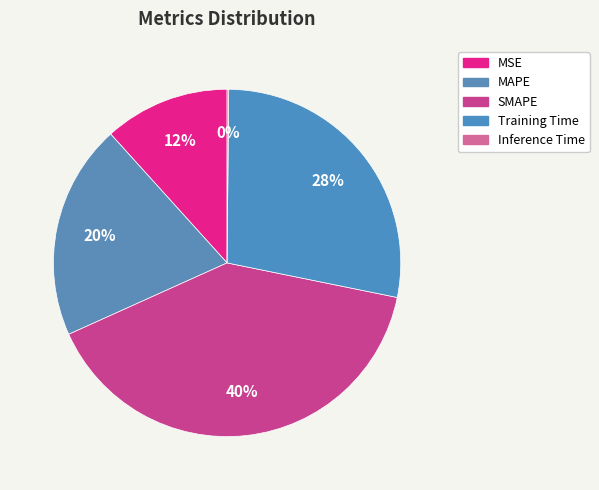

To the nearest percent, what is the average slice percentage?

20%